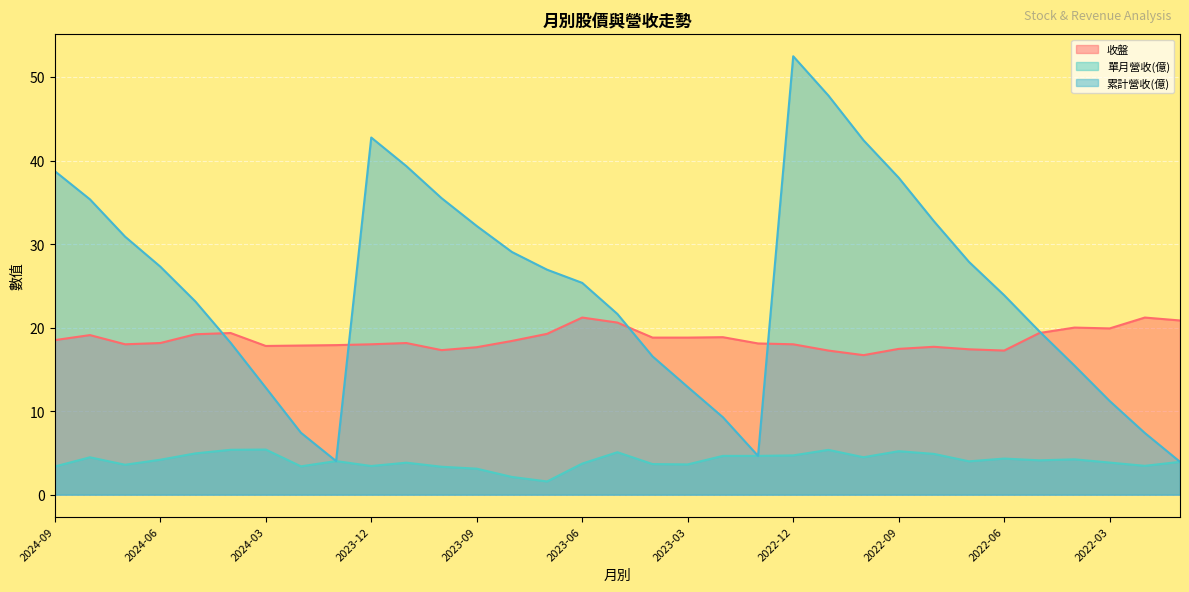

Which series changed the most between 2024-04 and 2022-08?

累計營收(億)